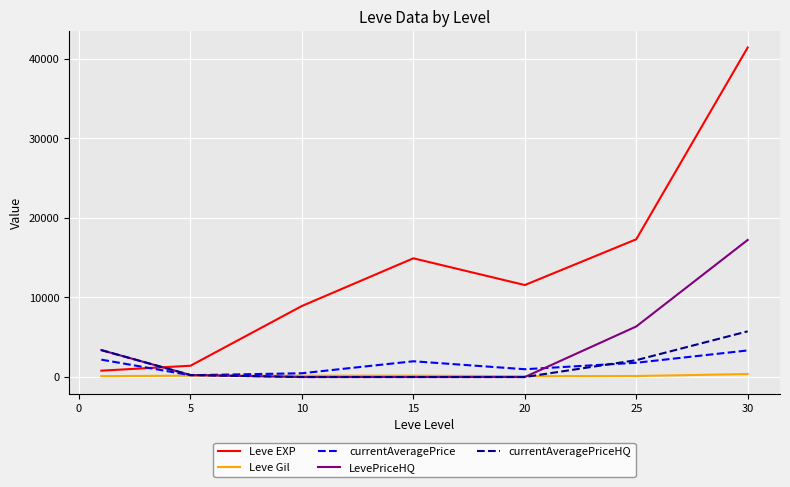

After their last crossing, which series has the higher values: Leve EXP or currentAveragePrice?

Leve EXP